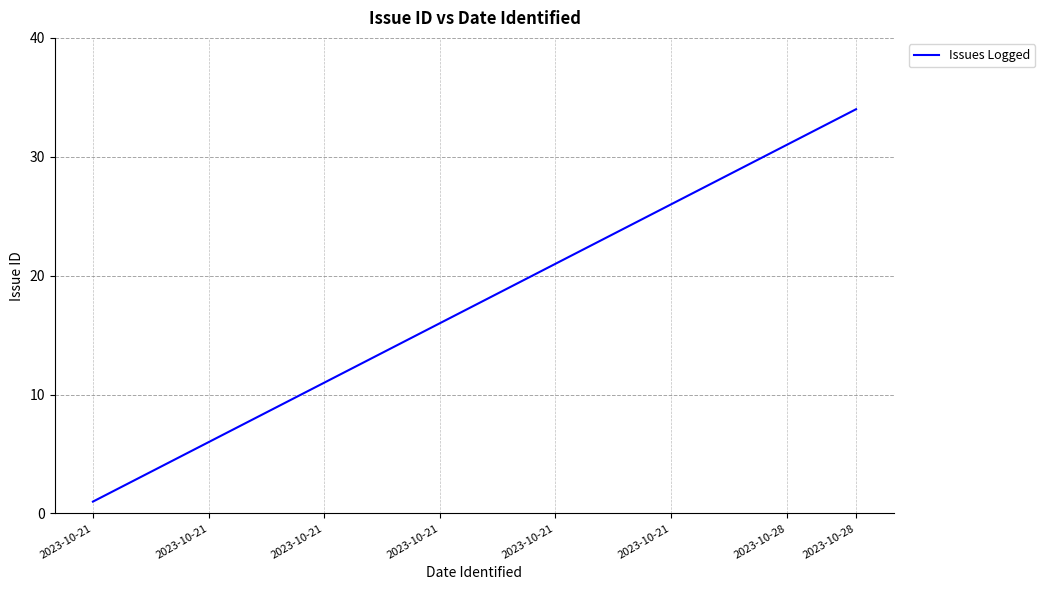

What is the greatest value displayed?

34